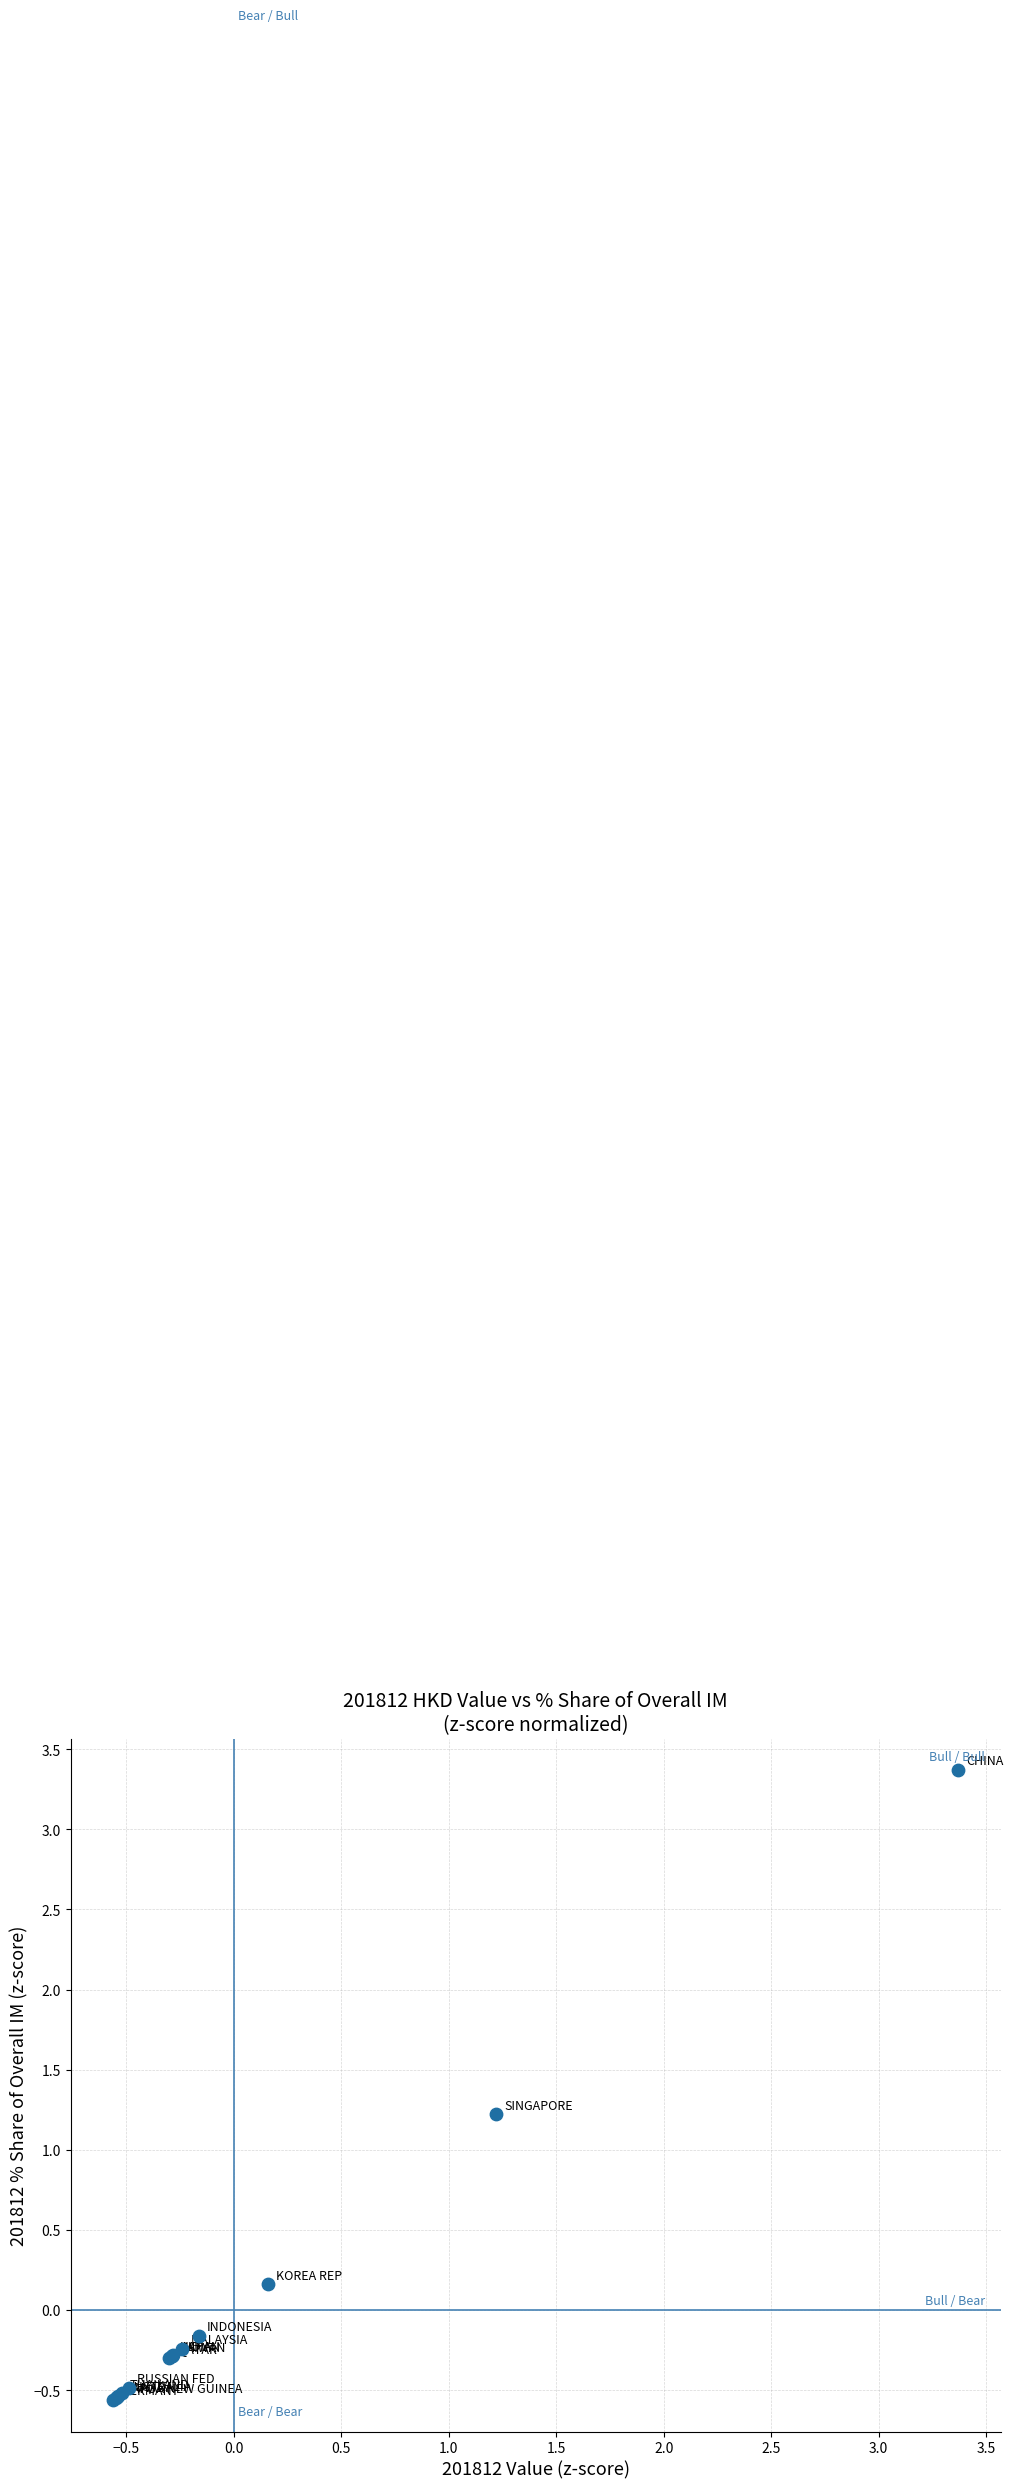

What Y value in the scatter plot is closest to 1?

1.2